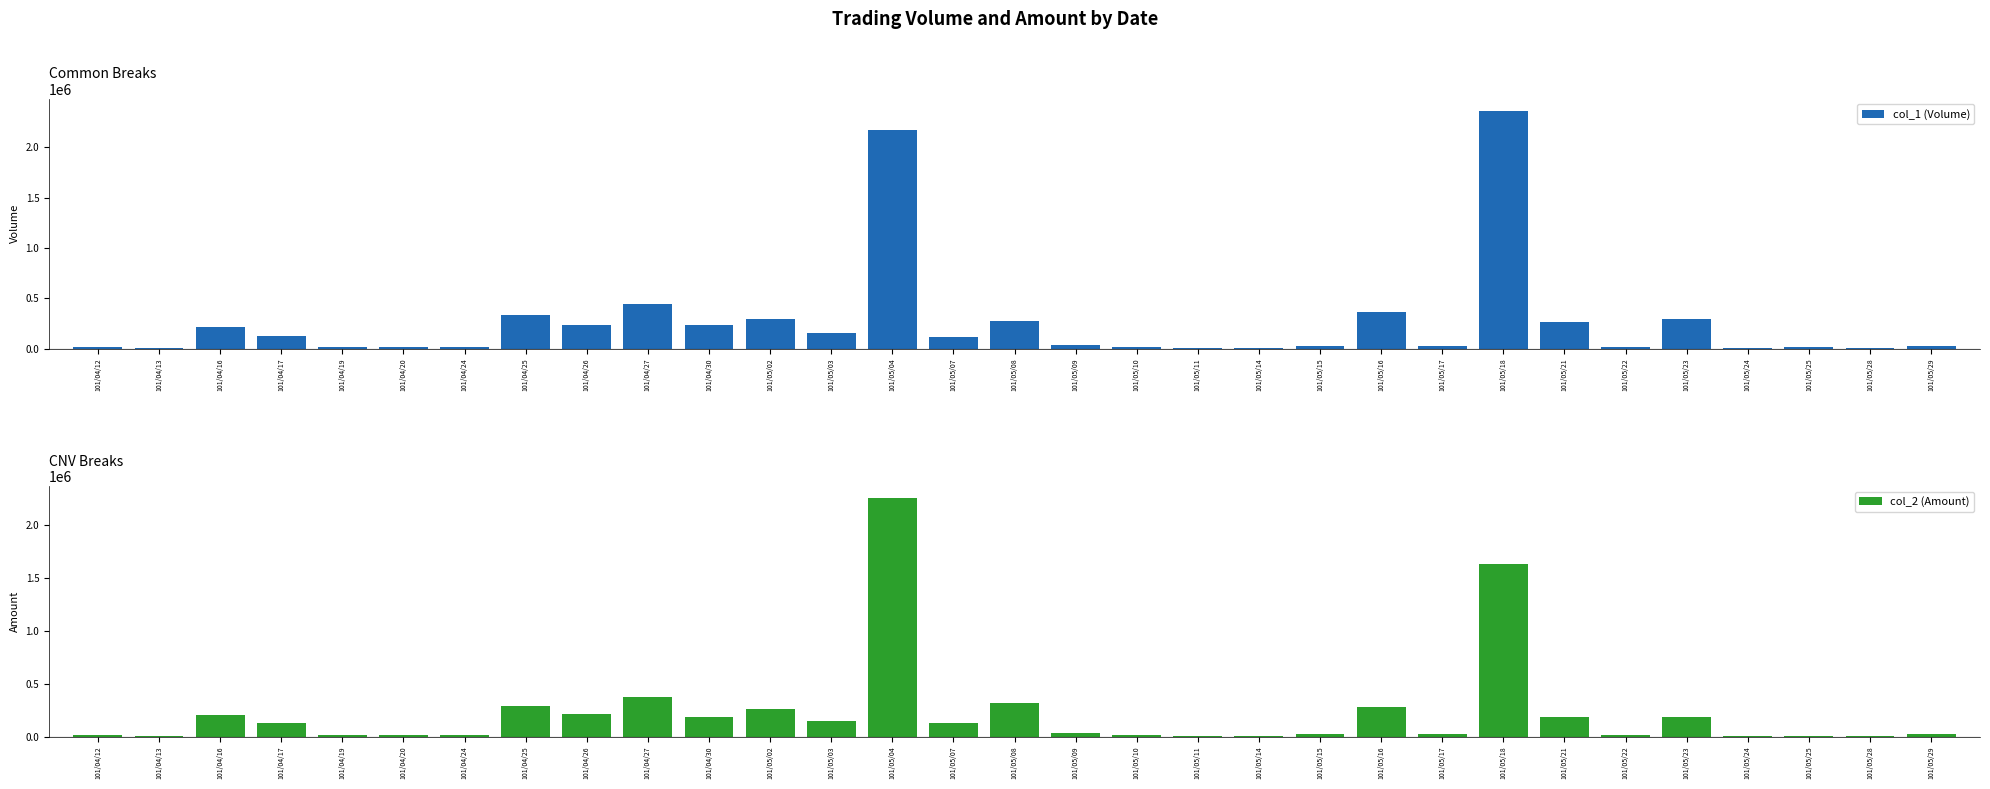

What is the sum of the col_1 (Volume) values at 101/05/04 and 101/05/16?

2539000